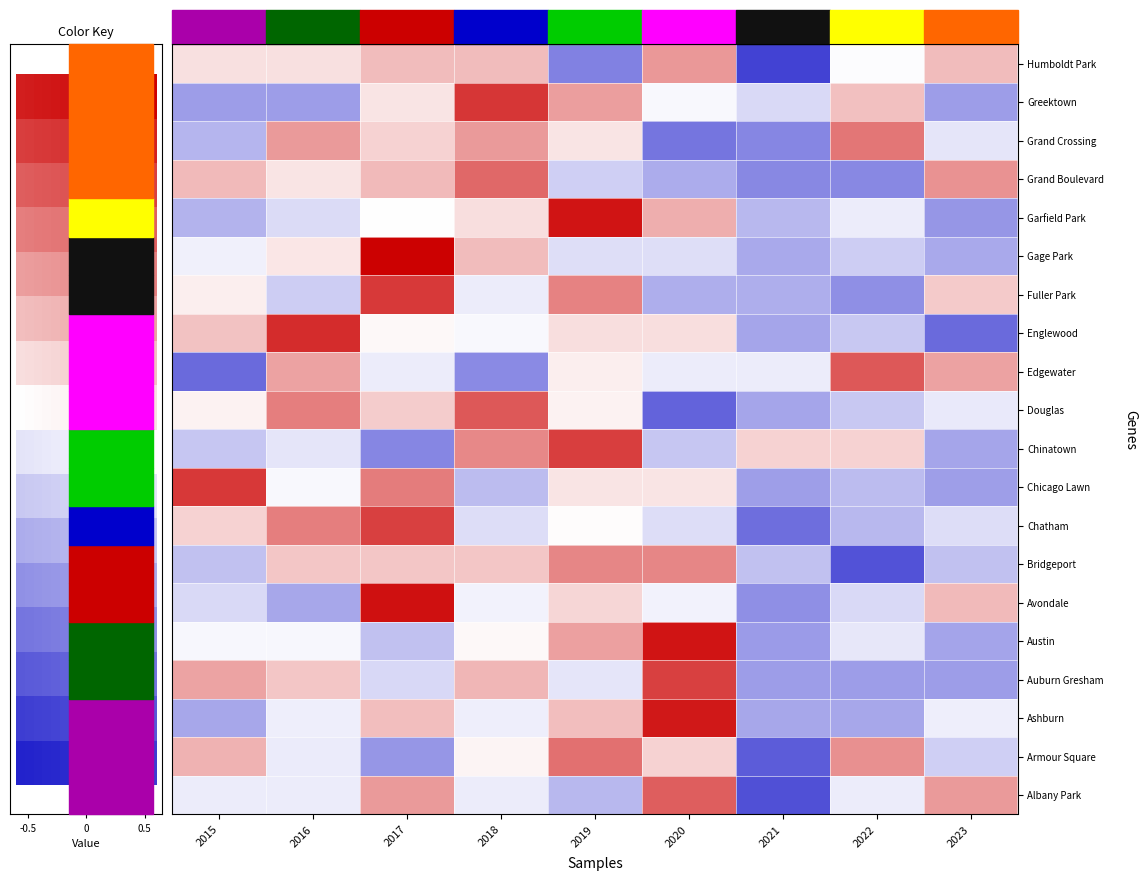

At 2022, list the series in order from smallest to largest.

Bridgeport, Grand Boulevard, Fuller Park, Auburn Gresham, Ashburn, Chatham, Chicago Lawn, Douglas, Englewood, Gage Park, Avondale, Austin, Garfield Park, Albany Park, Humboldt Park, Chinatown, Greektown, Armour Square, Grand Crossing, Edgewater